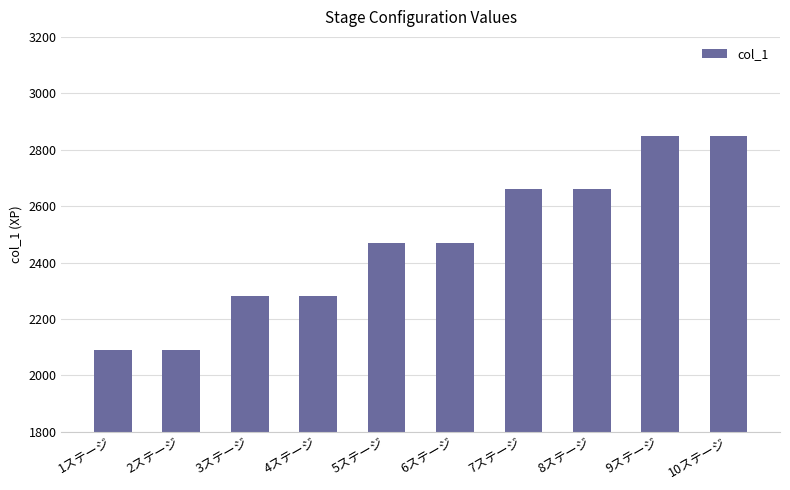

What is the approximate value at 10ステージ, to the nearest 50?

2850